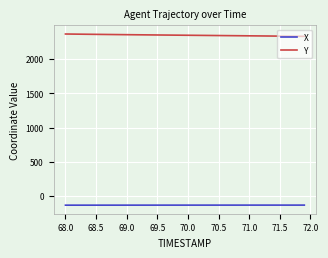

What is the maximum value shown in the chart?

2364.7